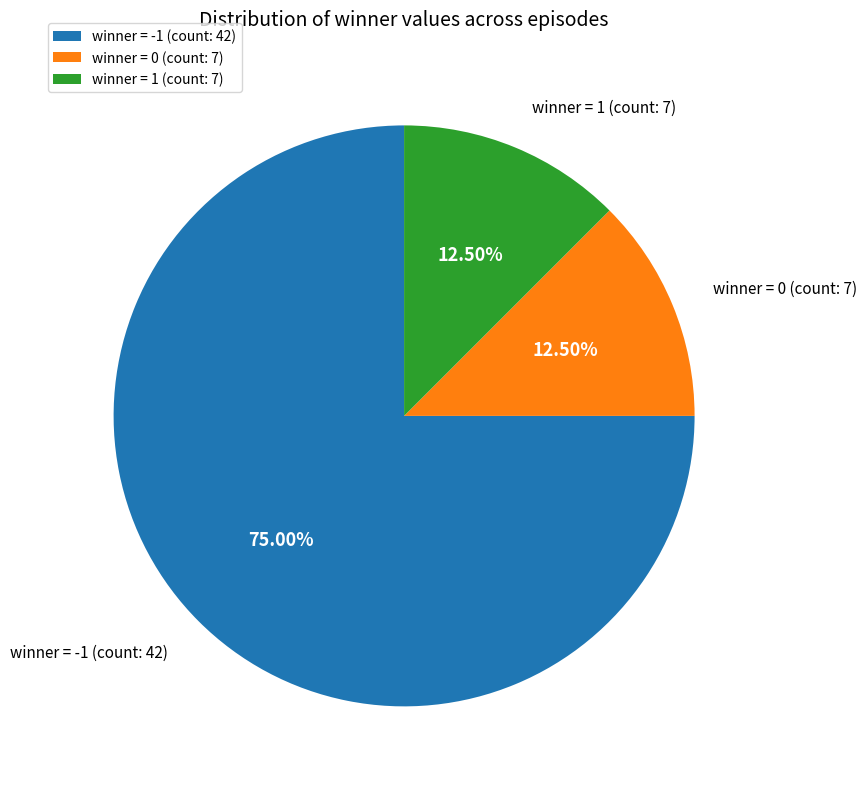

Which has a higher value, winner = 0 (count: 7) or winner = -1 (count: 42)?

winner = -1 (count: 42)